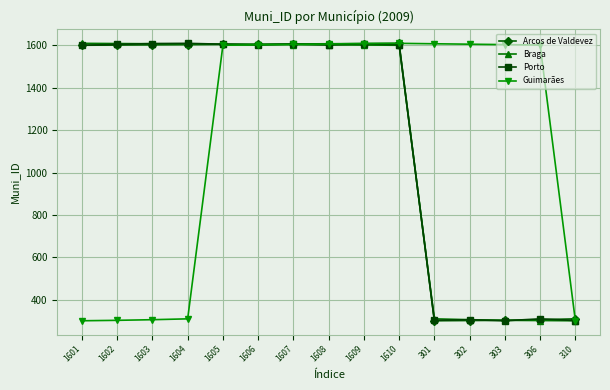

Is the value of Braga at 303 greater than the value of Guimarães at 1607?

No